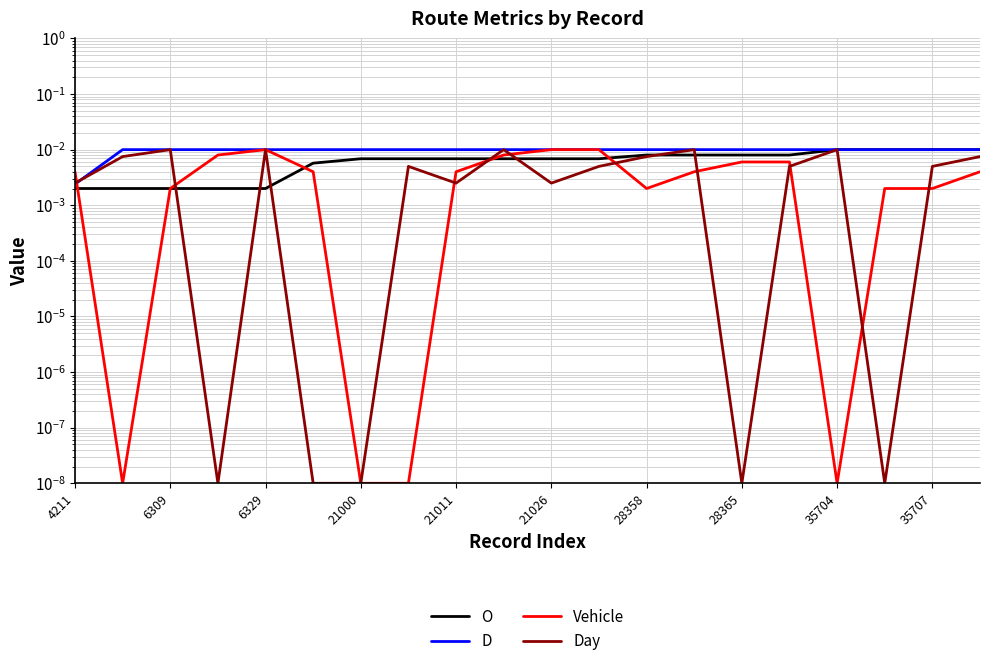

At how many categories does at least one series exceed 0?

20